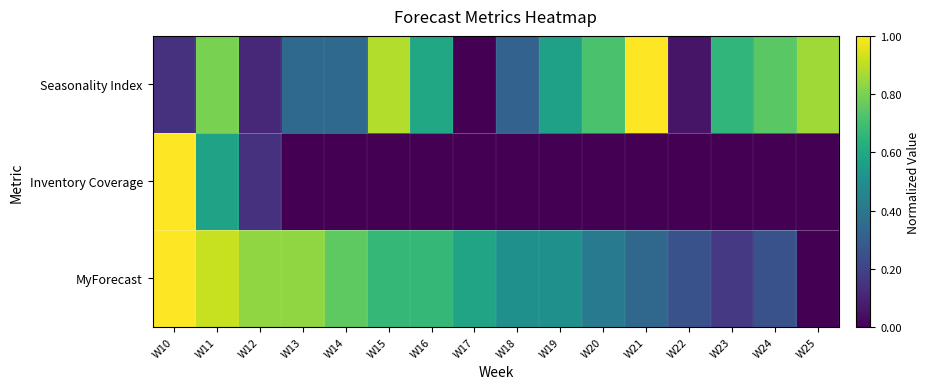

How many data points does each series have?

16